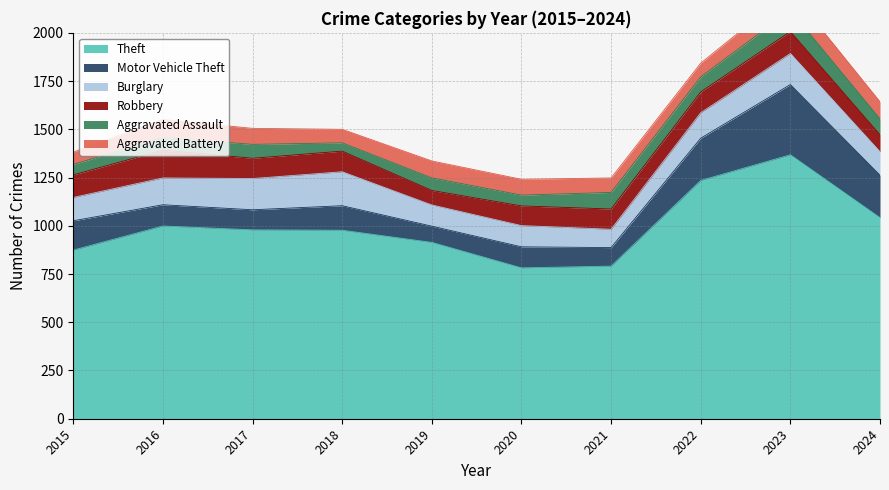

What is the difference between the highest and lowest values at 2020?

726